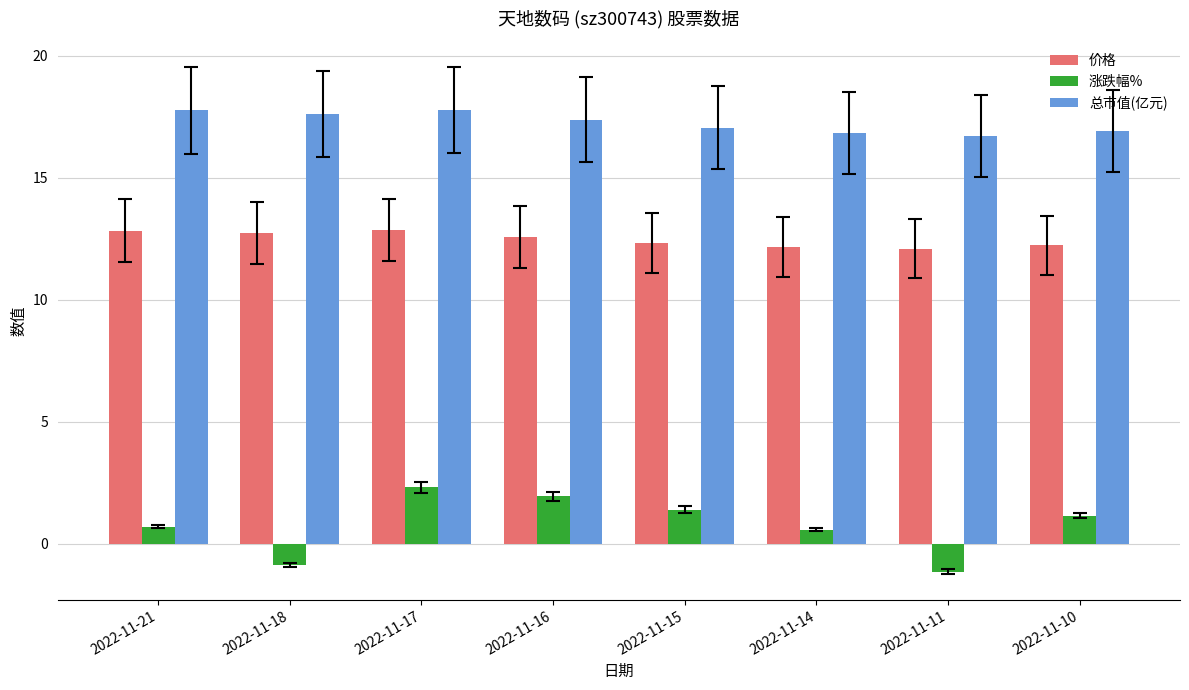

What is the maximum value for 总市值(亿元)?

17.8